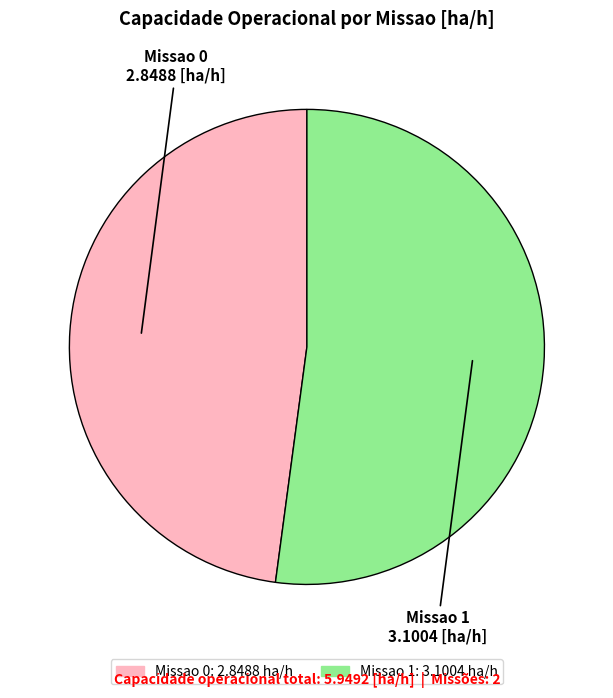

Which slice represents more than half of the pie?

Missao 1